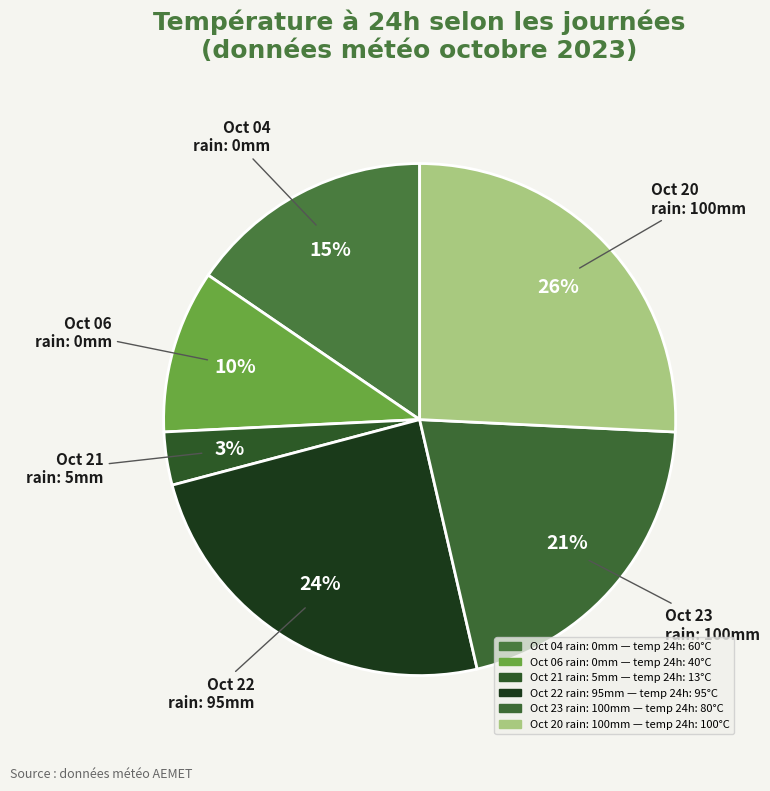

How many segments does this pie chart have?

6